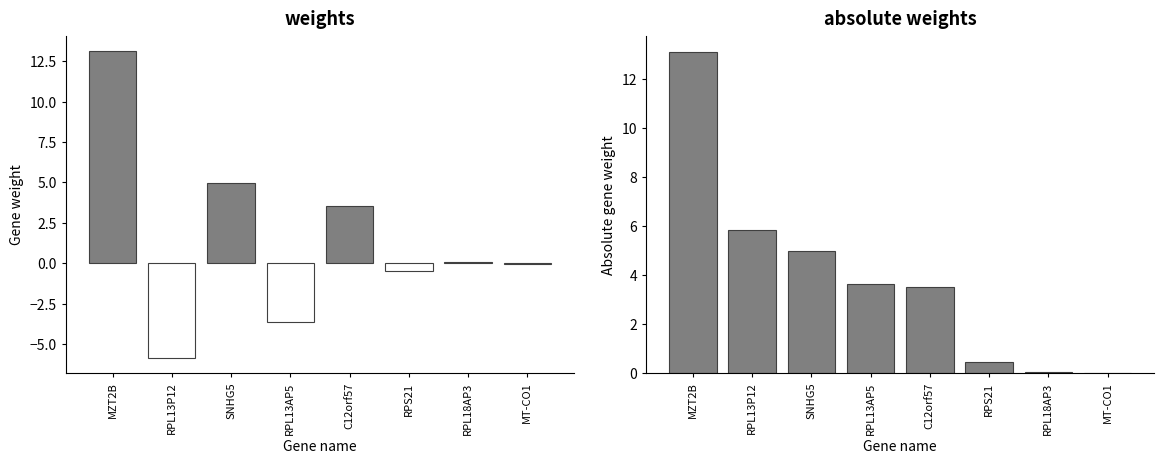

What are all the series names shown in the legend?

weights, absolute weights